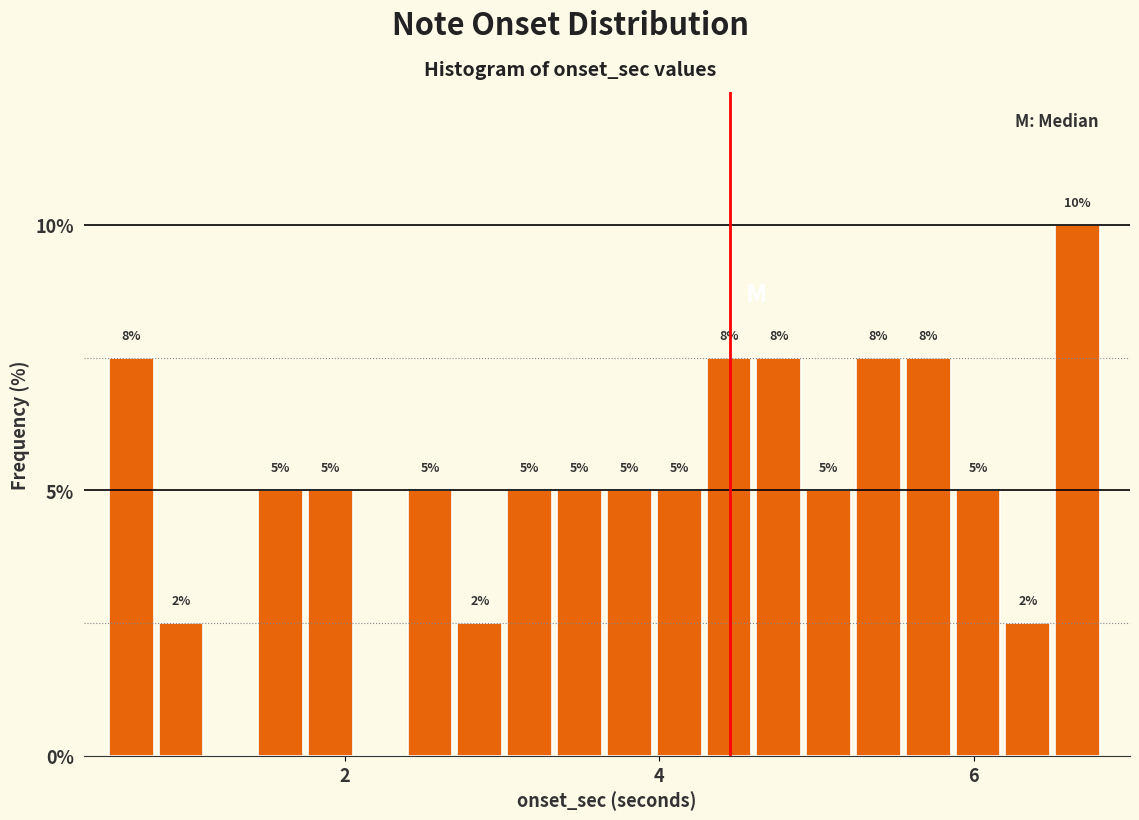

Read against the x-axis, roughly where is the centre of the tallest bar?

6.6